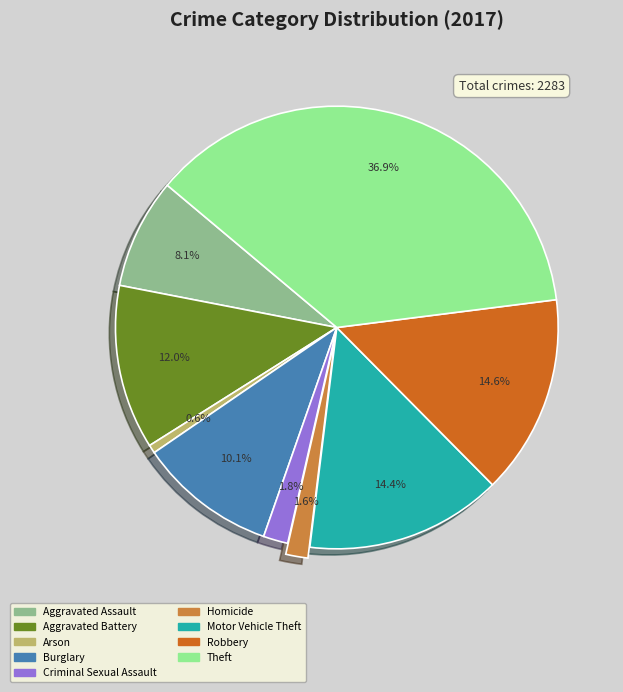

Combined, do Motor Vehicle Theft and Homicide account for over 50%?

No